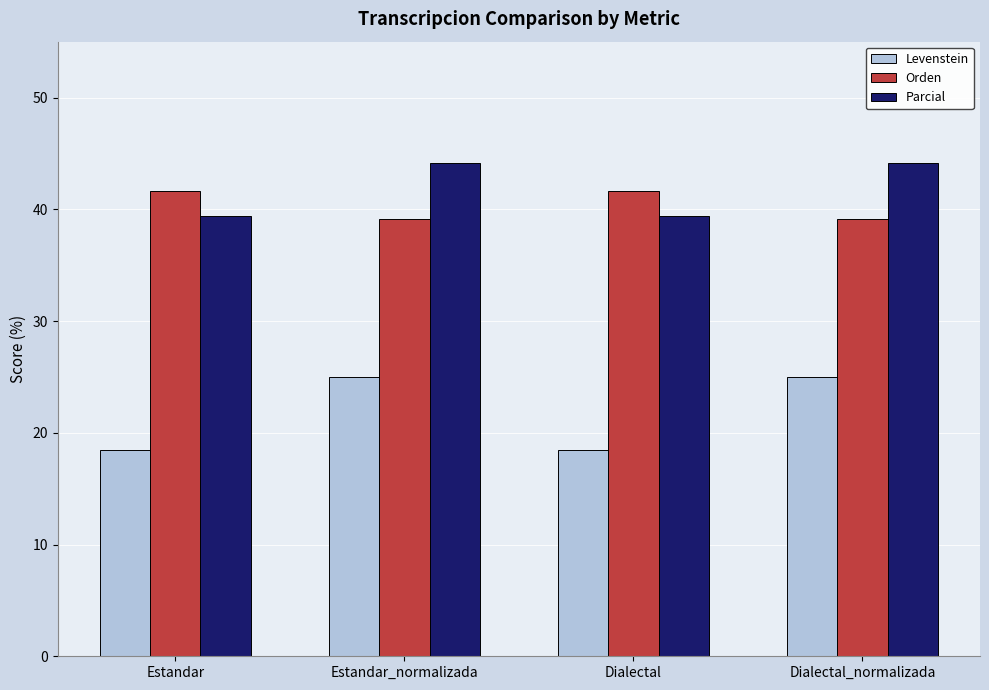

Read the Parcial value at Dialectal_normalizada.

44.1